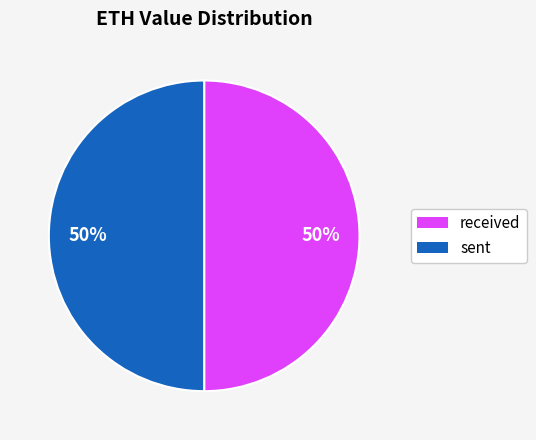

How many slices are in this pie chart?

2